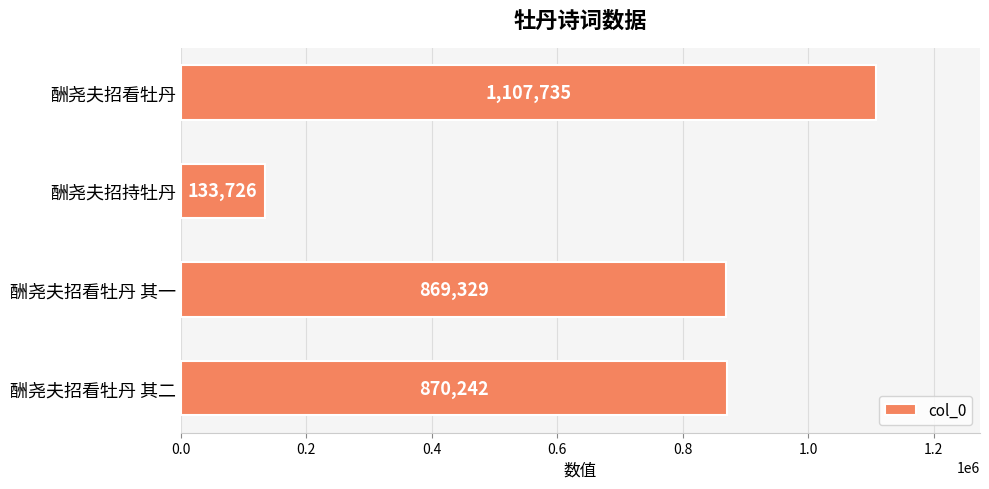

At which category does the chart reach its peak across all series?

酬尧夫招看牡丹